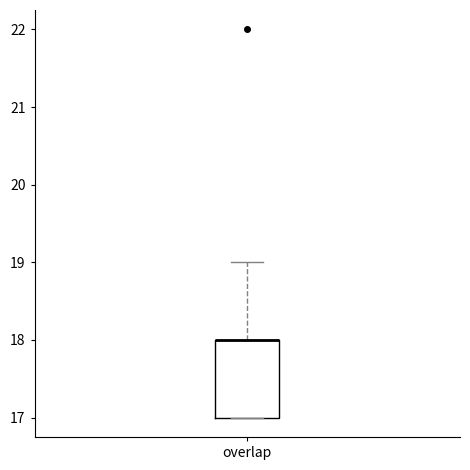

Read this box plot against the y-axis: the position of the median line, the range covered by the box, and the ends of both whiskers. The values are not printed on the chart, so give them approximately, as read against the axis.

median 18 (drawn on the box's upper edge), box 17 to 18, whiskers 17 to 19